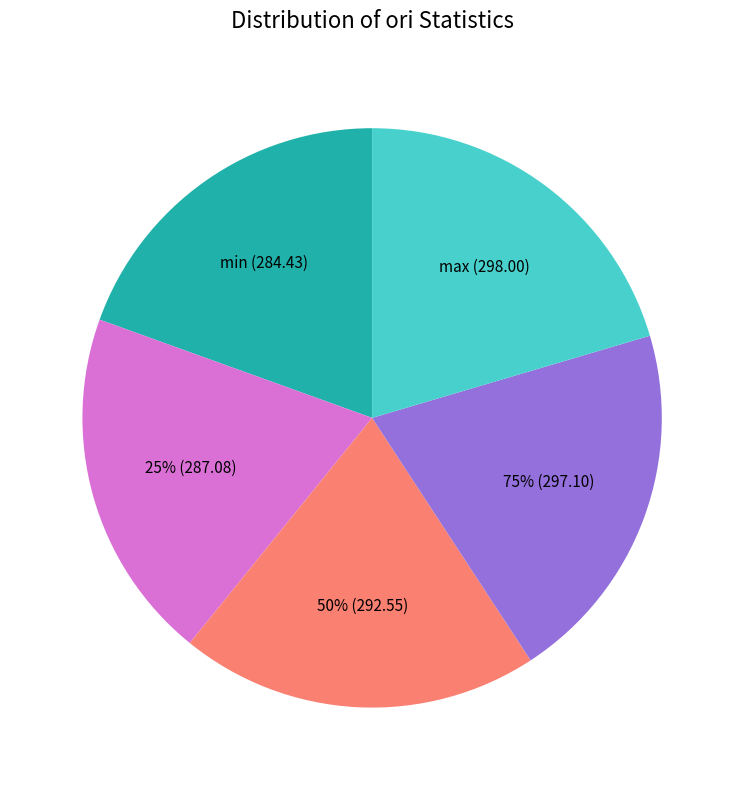

Rank the categories by value from lowest to highest.

min, 25%, 50%, 75%, max